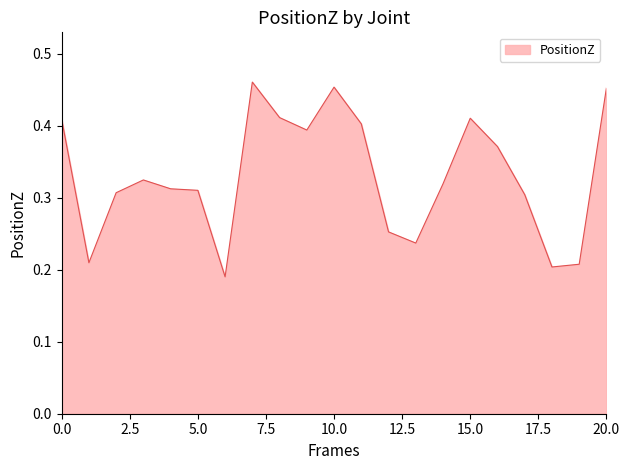

Does the chart have visible grid lines?

No